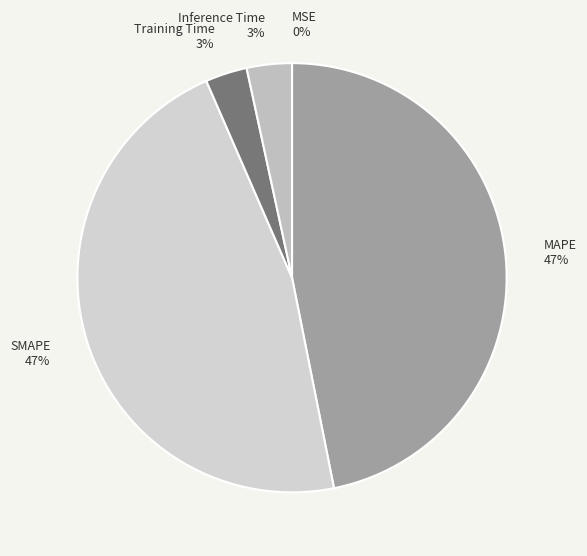

To the nearest percent, what is the difference between the largest and smallest slice percentages?

47%